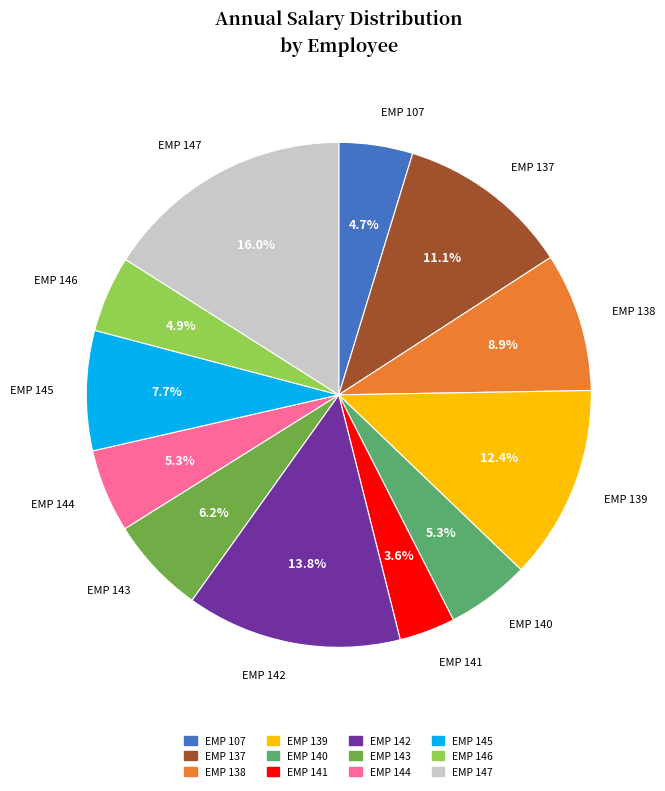

To the nearest percent, what is the combined percentage of EMP 141 and EMP 144?

9%